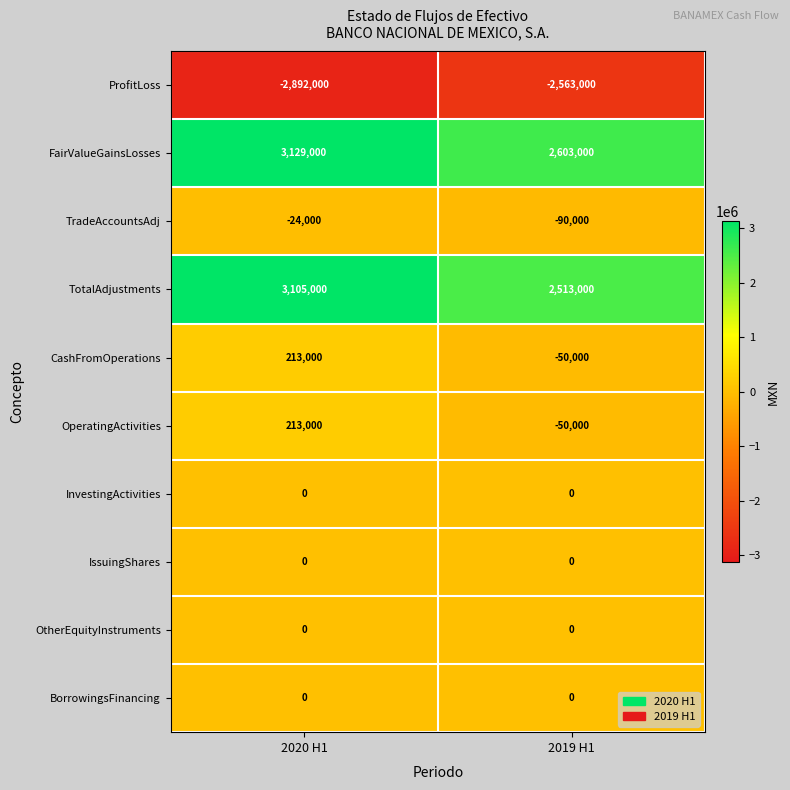

At which category is the sum across all series the highest?

2020 H1